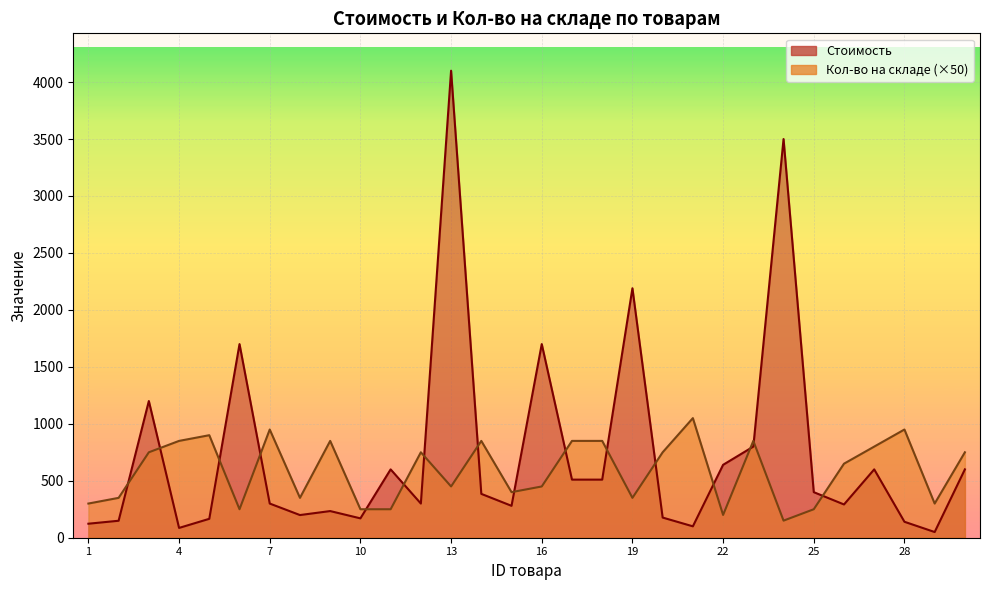

Which series changed the most between 15 and 29?

Стоимость